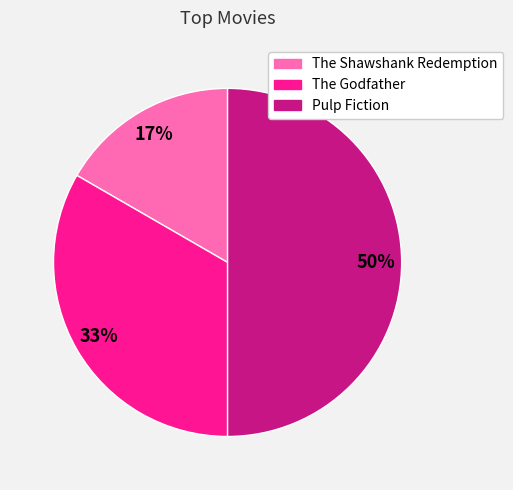

Combined, do Pulp Fiction and The Godfather account for over 50%?

Yes